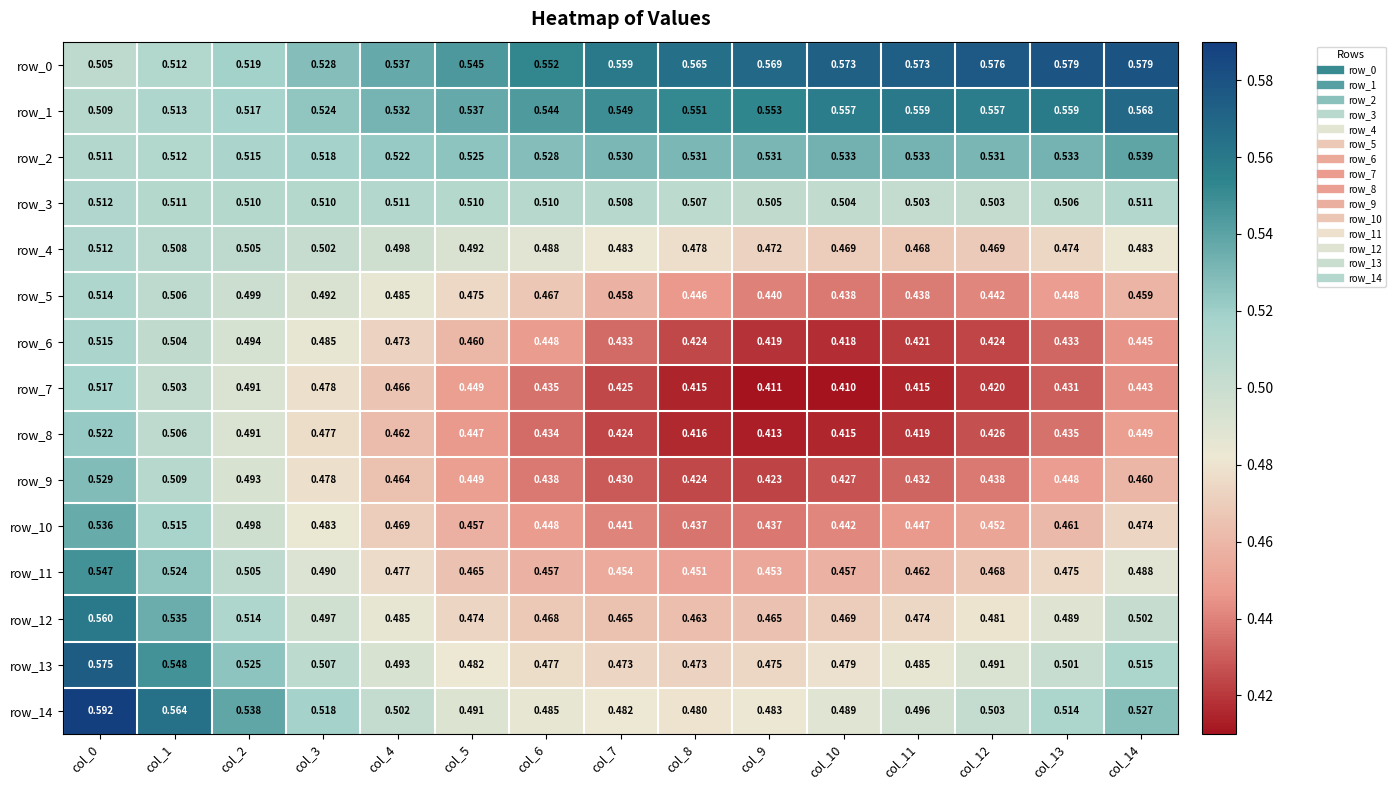

Is the value of row_10 at col_9 greater than the value of row_6 at col_10?

Yes